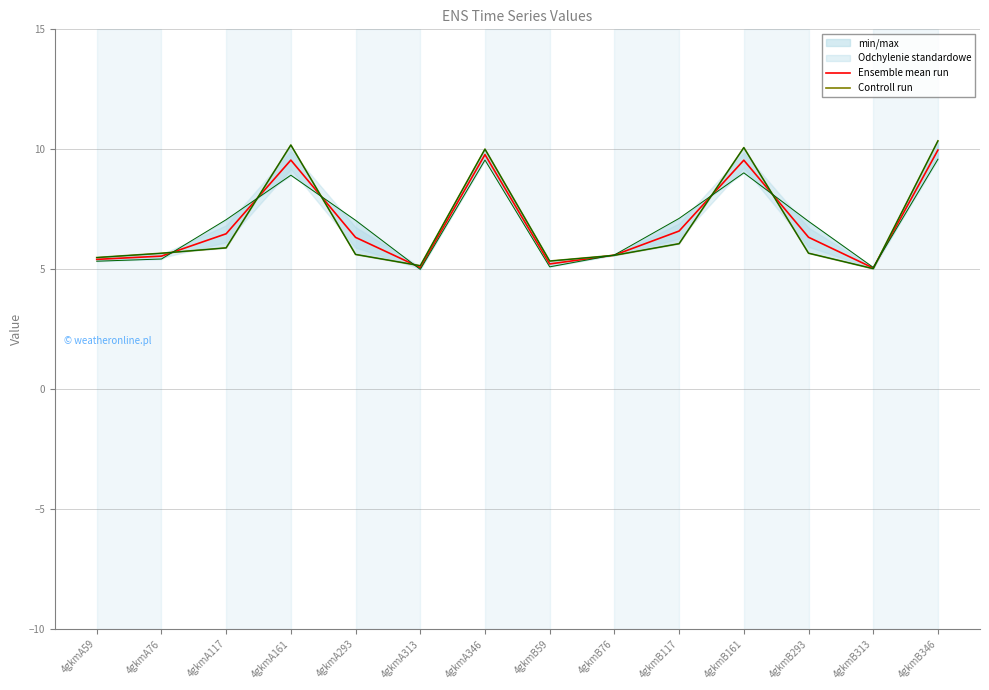

Reading right to left, transcribe all the data shown in this chart.

Ensemble mean run: 10.0	5.0	6.3	9.5	6.6	5.6	5.2	9.8	5.1	6.3	9.5	6.5	5.5	5.4
Controll run: 10.3	5.0	5.7	10.1	6.1	5.6	5.3	10.0	5.1	5.6	10.2	5.9	5.7	5.5